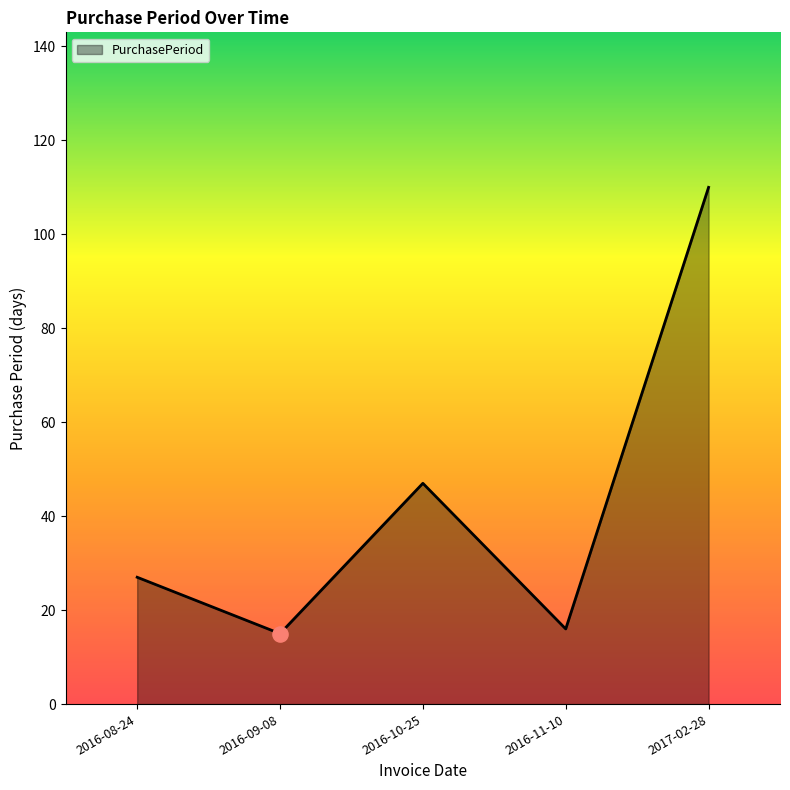

Between 2017-02-28 and 2016-11-10, which is larger?

2017-02-28